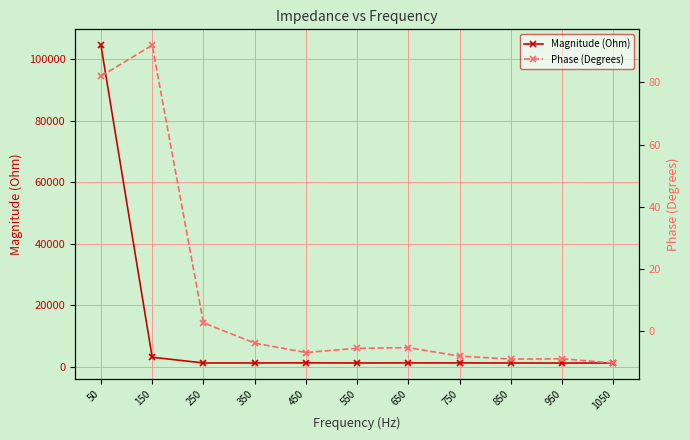

How many values in the Magnitude (Ohm) series are below 1290?

5